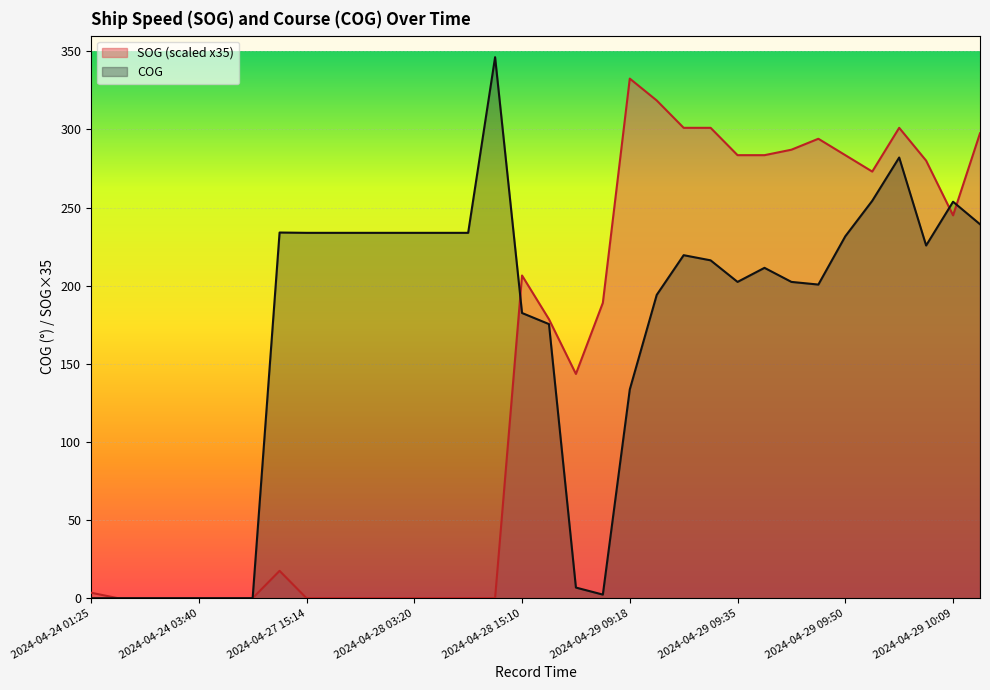

Between which two adjacent categories do SOG and COG first intersect?

2024-04-28 14:48 and 2024-04-28 15:10